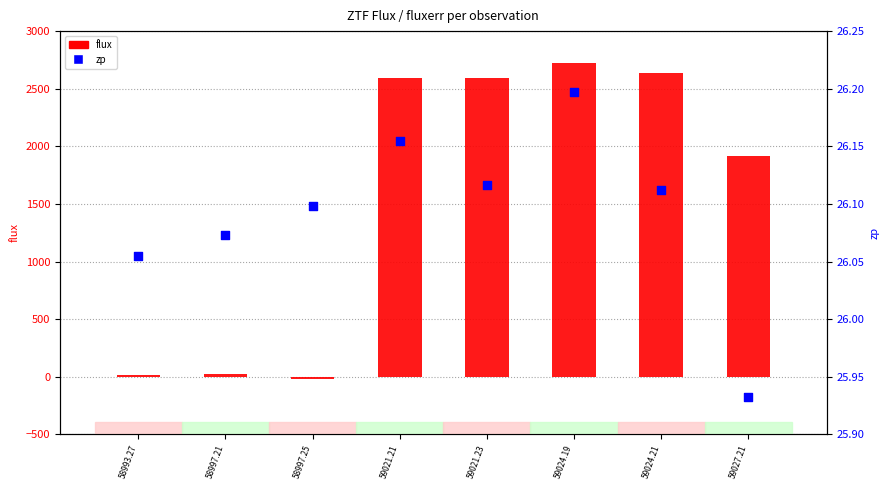

Which series has the largest total across all categories?

flux